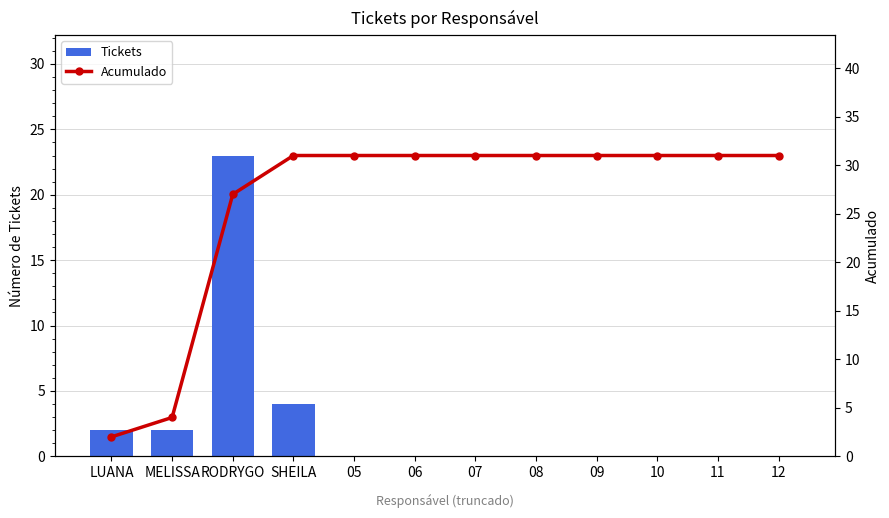

True or false: Acumulado has a value of 13 at 12.

False